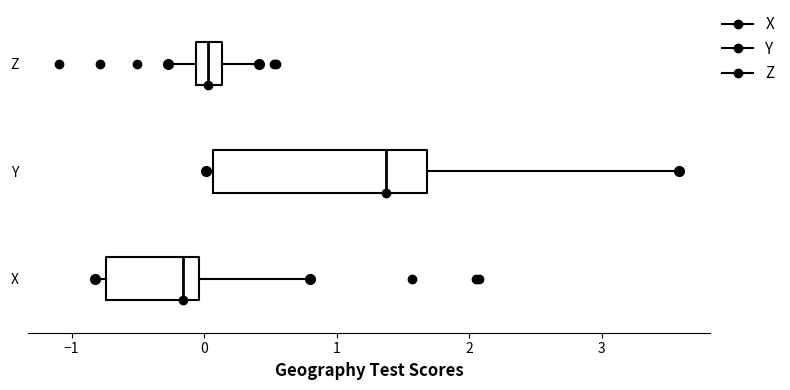

Comparing the boxes themselves (not the whiskers), which one is the widest?

Y